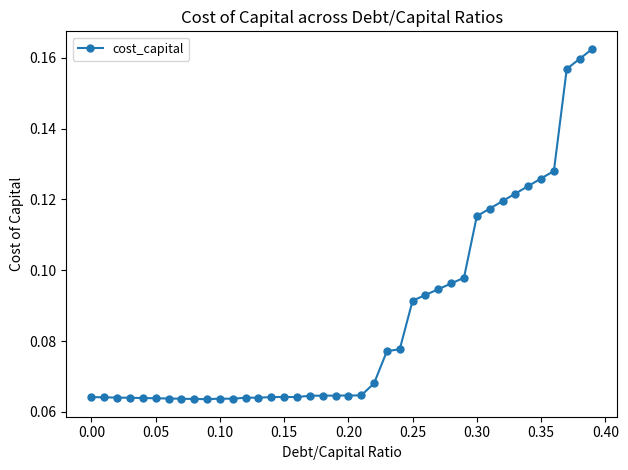

What is the sum of all values?

3.4